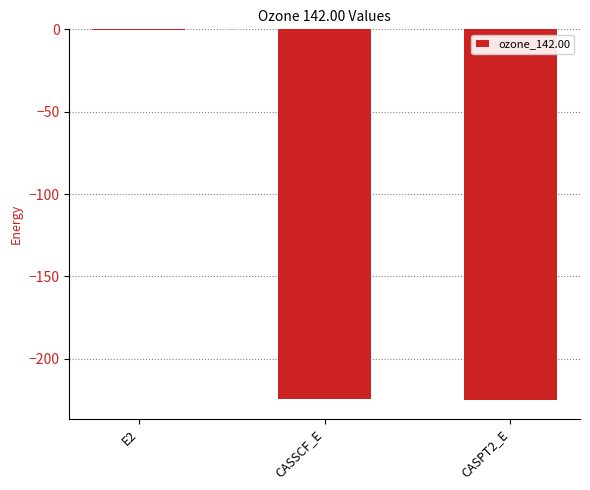

Which label corresponds to the largest value in the chart?

E2